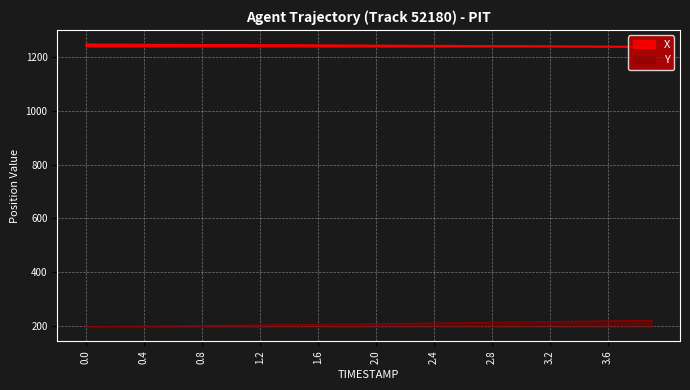

Reading left to right, transcribe all the data shown in this chart.

X: 1249.7	1249.5	1249.3	1249.1	1248.8	1248.7	1248.5	1248.2	1248.0	1247.8	1247.6	1247.4	1247.2	1247.0	1246.8	1246.6	1246.4	1246.2	1246.0	1245.8	1245.6	1245.4	1245.1	1244.9	1244.7	1244.5	1244.3	1244.0	1243.8	1243.6	1243.3	1243.1	1242.9	1242.6	1242.4	1242.1	1241.8	1241.6	1241.3	1241.0
Y: 195.3	195.8	196.4	196.9	197.5	198.1	198.6	199.2	199.8	200.3	200.9	201.5	202.0	202.6	203.2	203.8	204.4	204.9	205.5	206.1	206.7	207.4	208.0	208.6	209.3	209.9	210.6	211.3	212.0	212.7	213.4	214.1	214.7	215.4	216.1	216.8	217.5	218.2	218.9	219.6